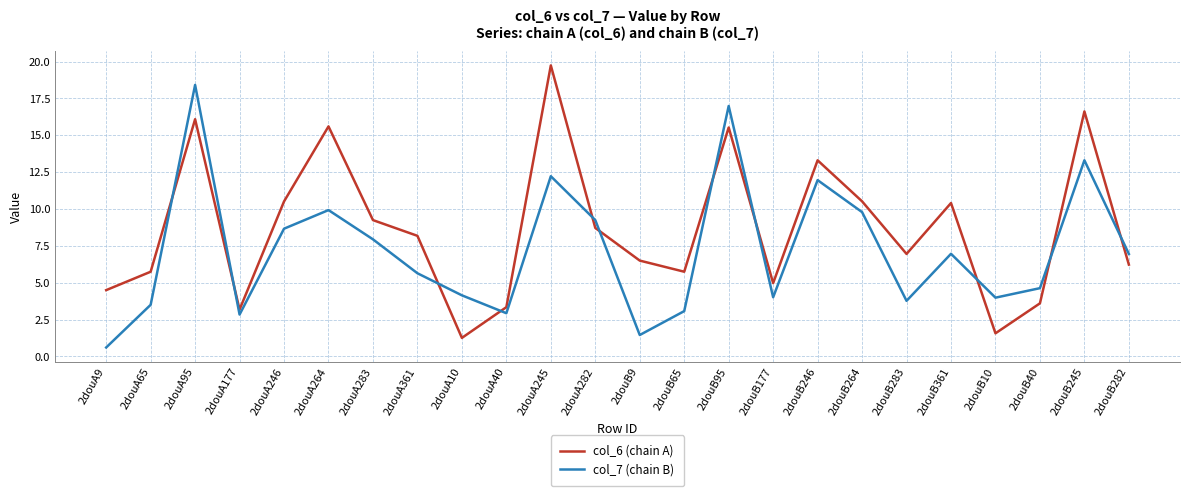

True or false: col_6 (chain A) has a value of 1.6 at 2douB10.

True